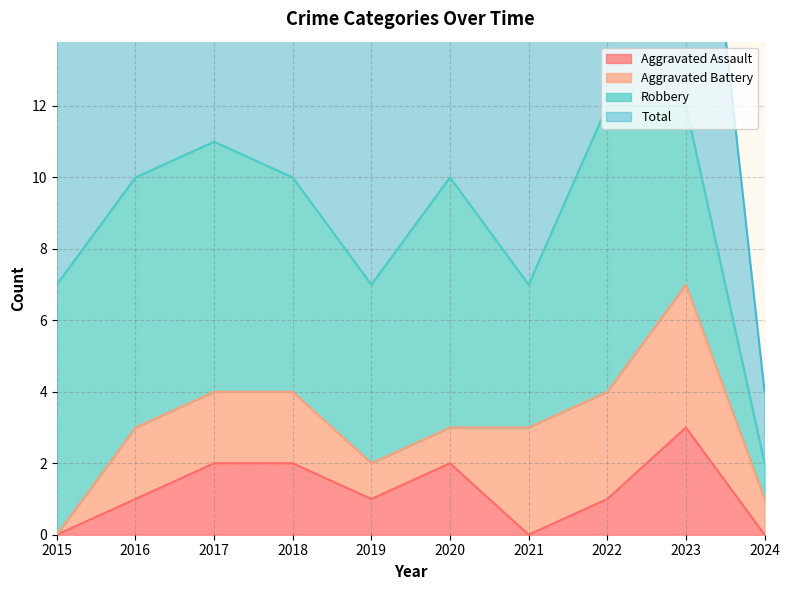

What is the difference between the Total values at 2024 and 2015?

5